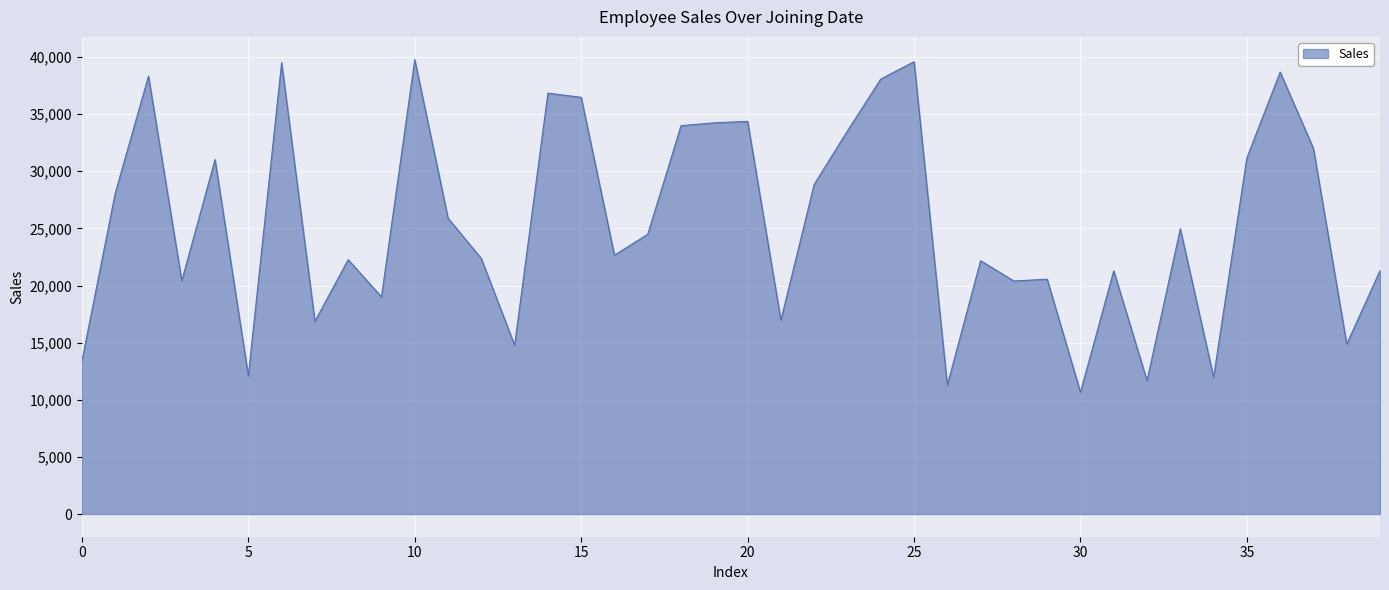

What is the difference between the maximum and minimum values?

29108